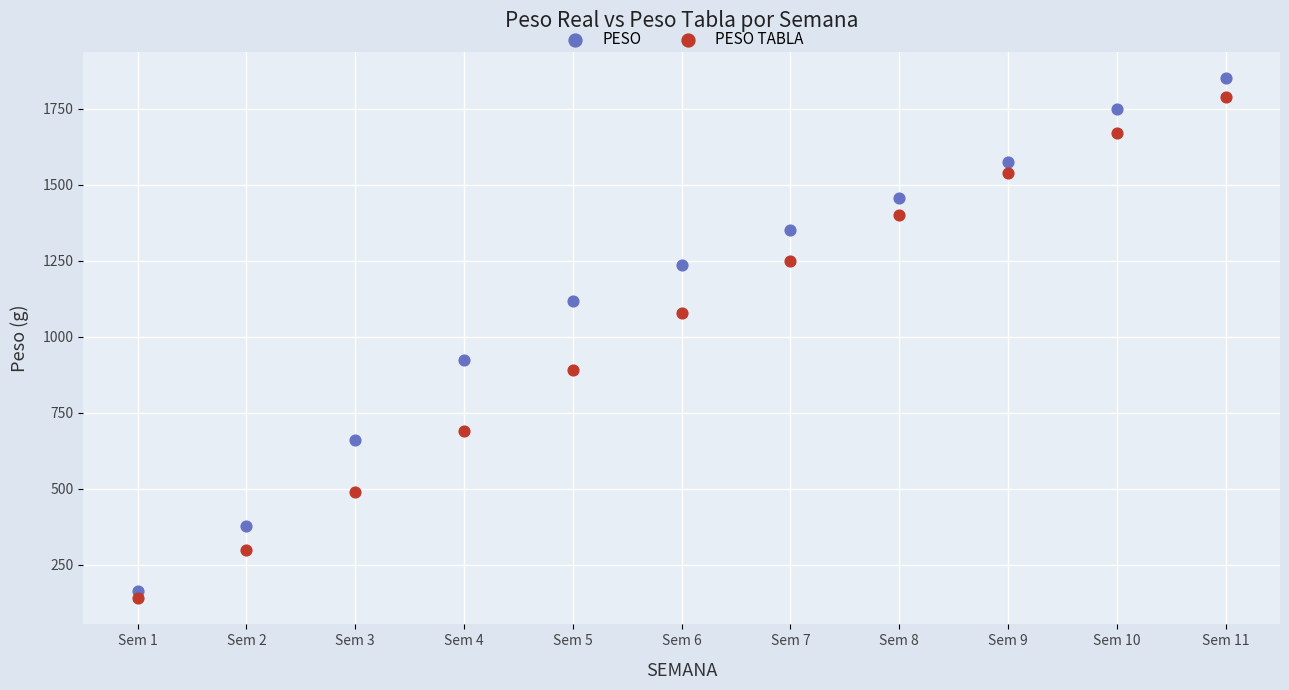

Across all data points, what is the range of Y values (max minus min)?

1711.3